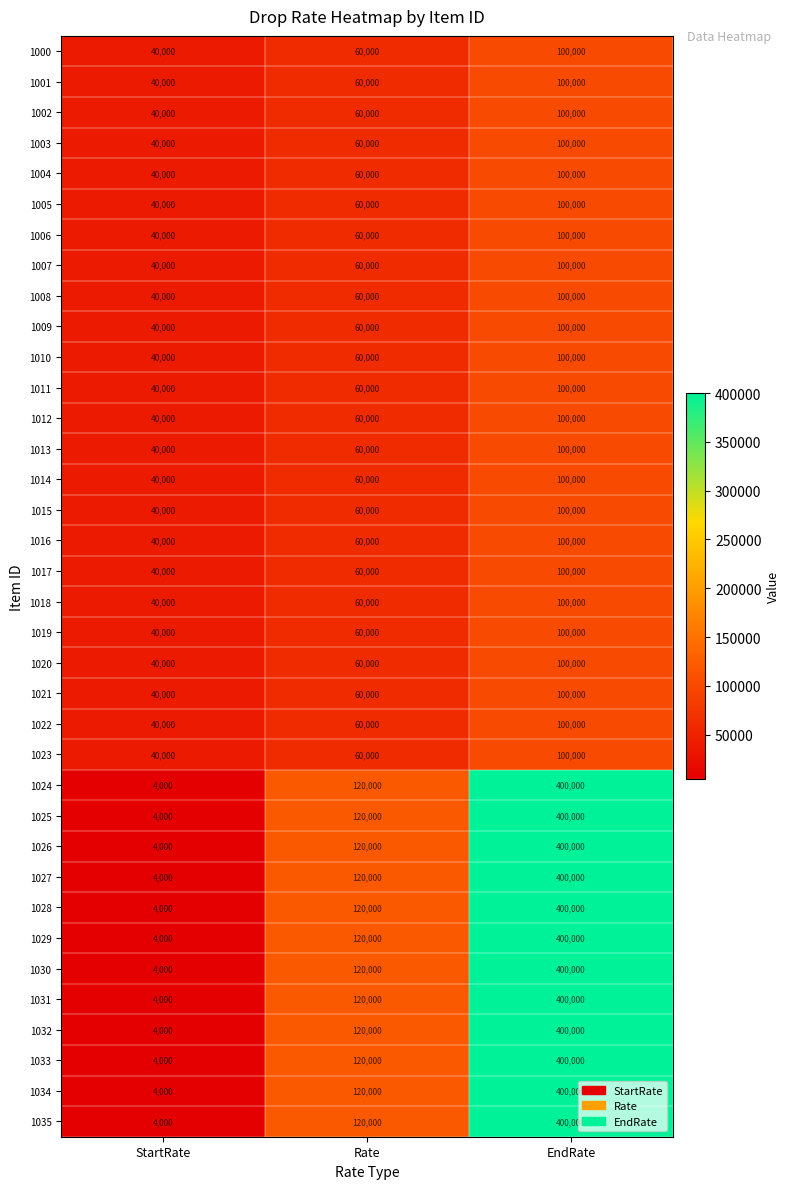

What is the approximate value of 1021 at Rate, to the nearest 50?

60000